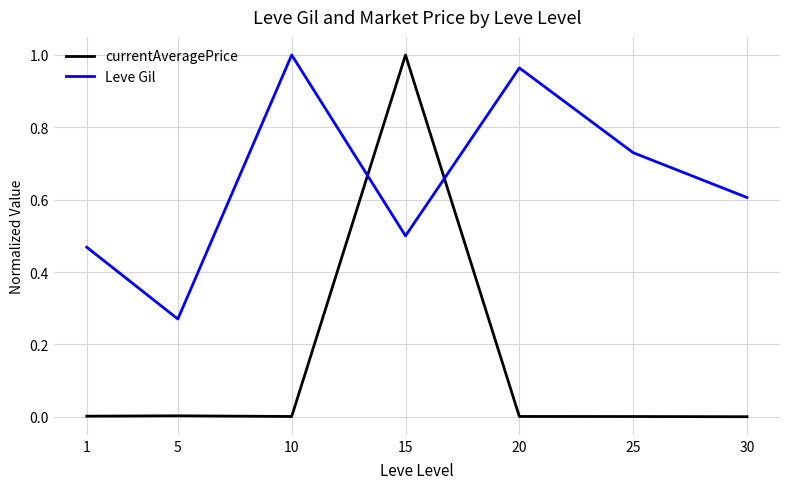

Which series has the widest spread of values?

currentAveragePrice